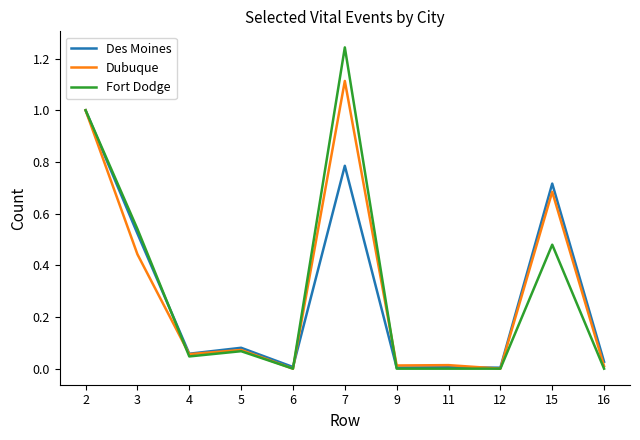

What is the total value across all series at 2?

3.0